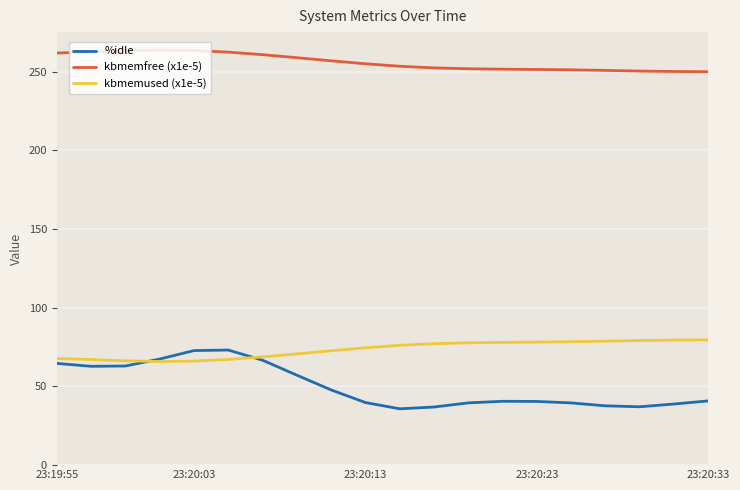

Rank the series by their maximum value, from highest to lowest.

kbmemfree (x1e-5), kbmemused (x1e-5), %idle